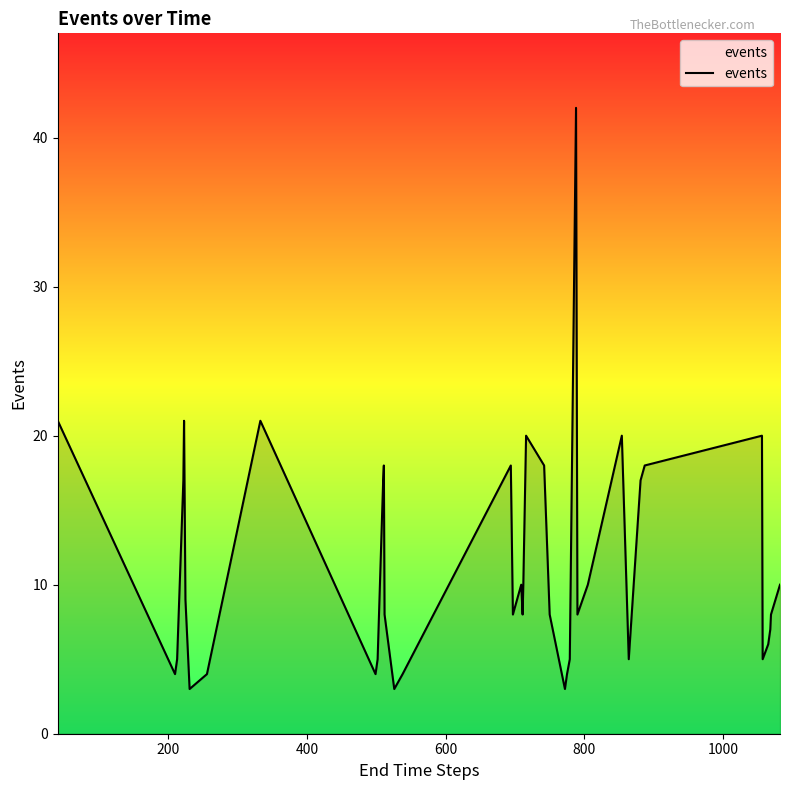

What is the greatest value displayed?

42